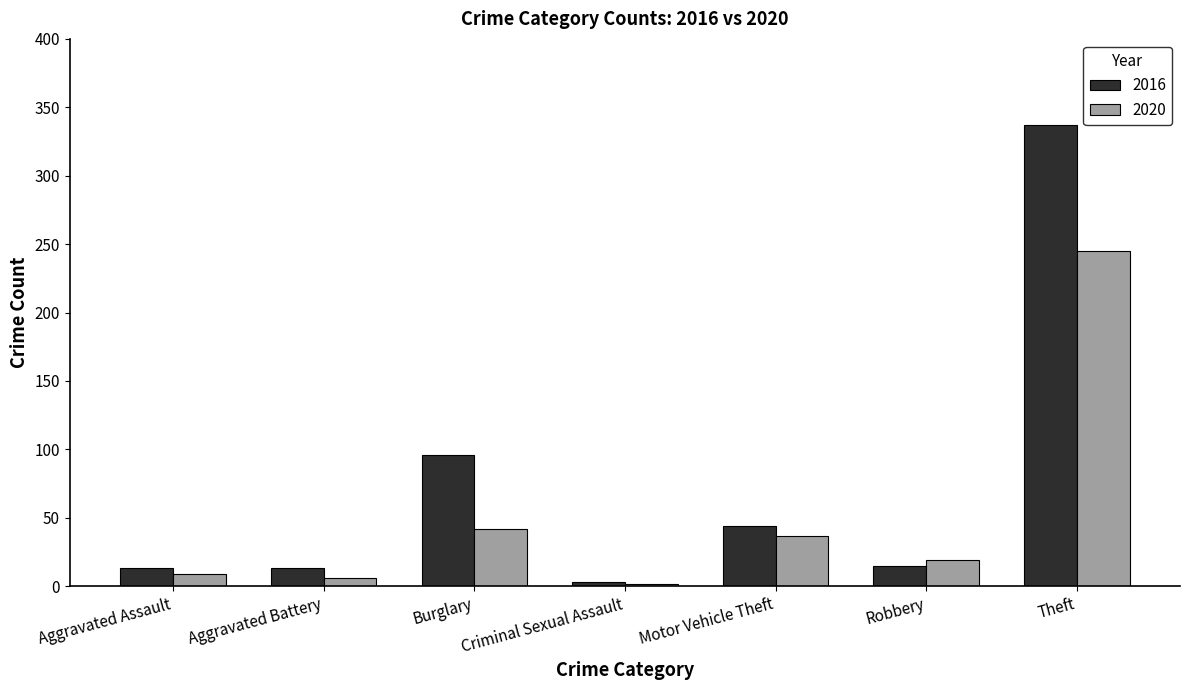

What is the difference between the highest and lowest values at Aggravated Battery?

7